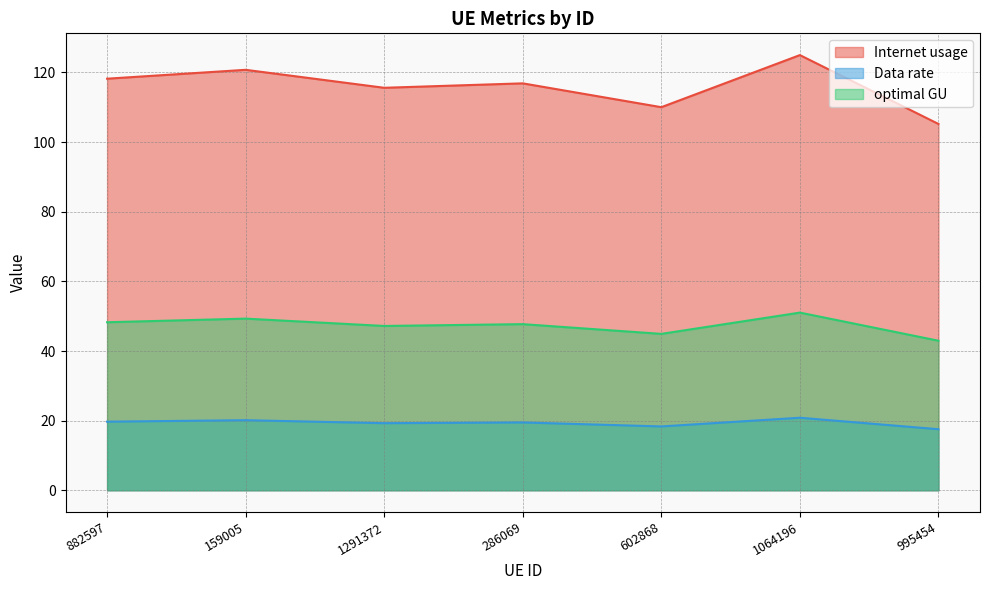

Reading left to right, transcribe all the data shown in this chart.

Internet usage: 118.2	120.8	115.6	116.9	110.0	125.0	105.2
Data rate: 19.7	20.1	19.3	19.5	18.3	20.8	17.5
optimal GU: 48.3	49.3	47.2	47.7	44.9	51.0	43.0